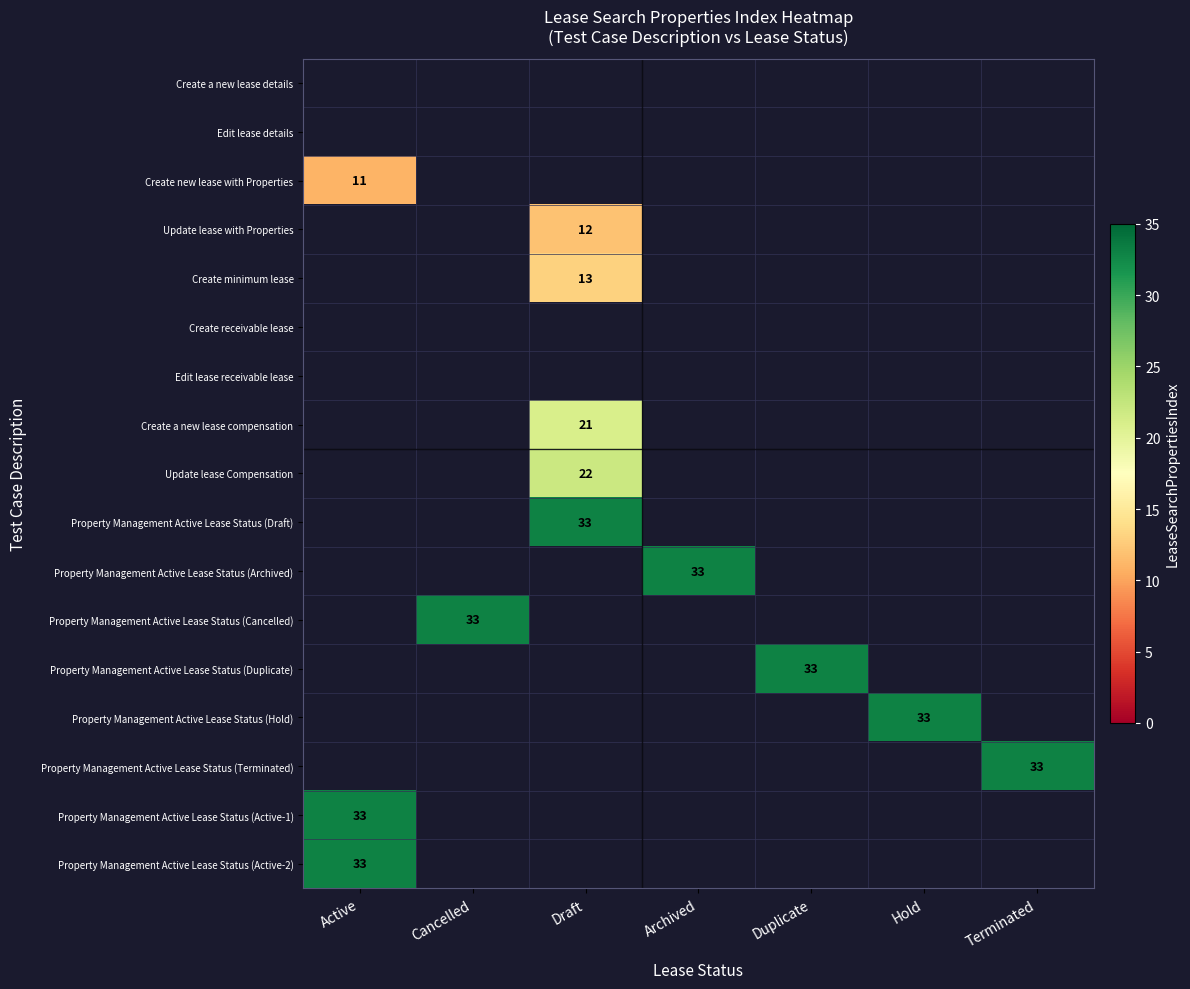

The Property Management Active Lease Status (Active-1) series shows 33 at Active. True or false?

True